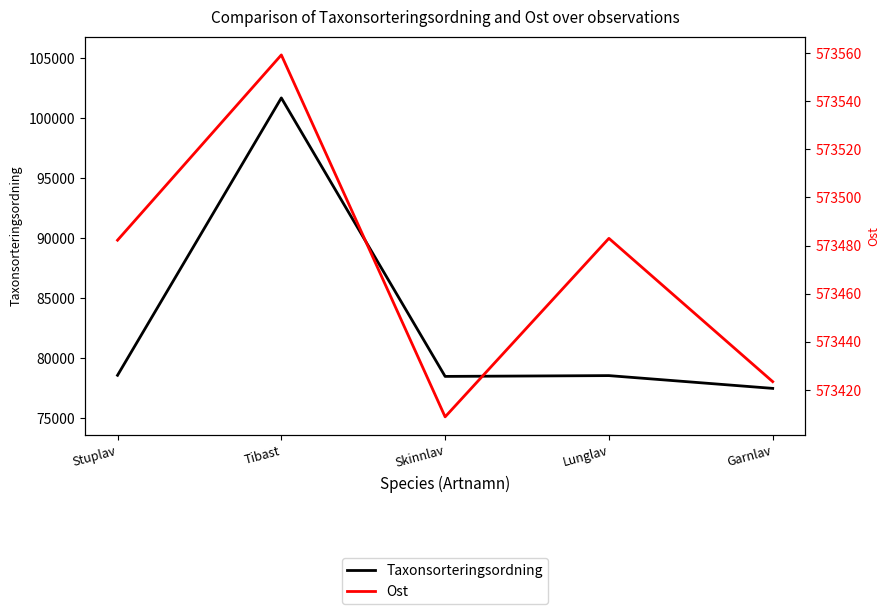

At which label is Taxonsorteringsordning closest to 89593?

Stuplav